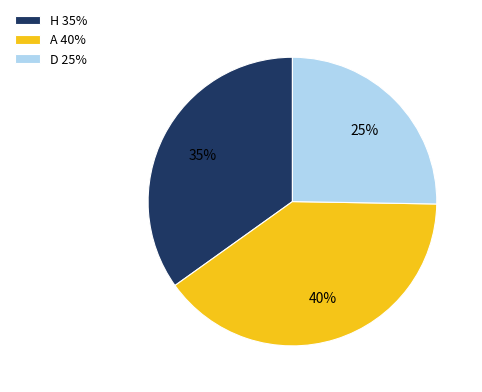

Is there any slice that represents more than half of the pie?

No